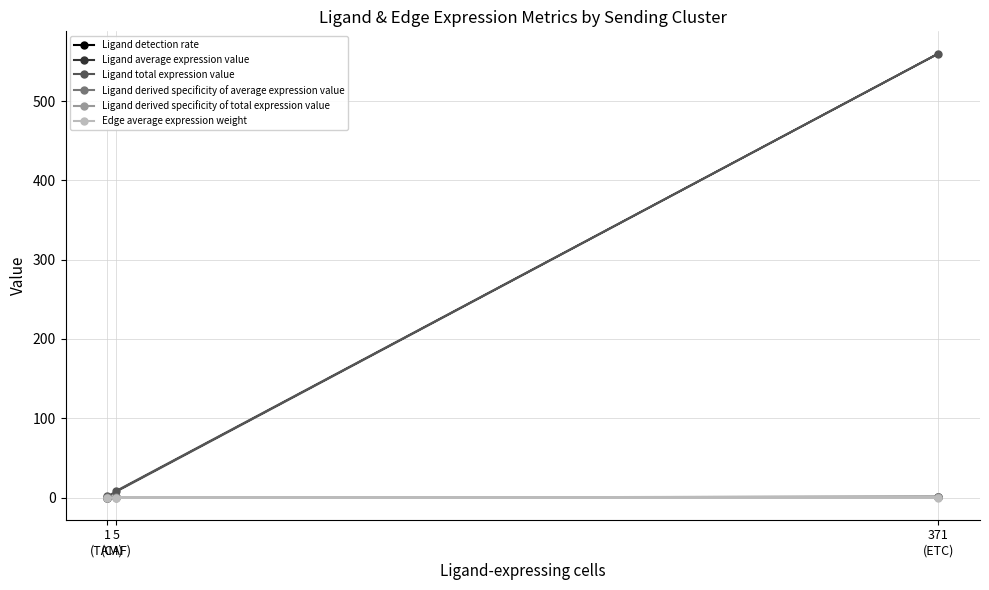

Which series has the widest spread of values?

Ligand total expression value